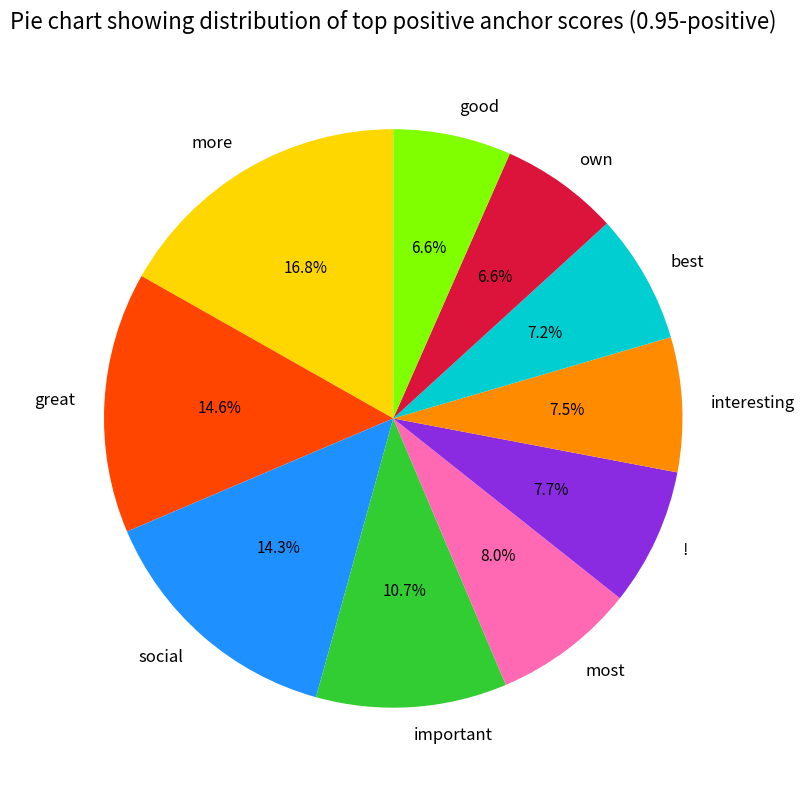

What is the total percentage of own and more?

23.4%